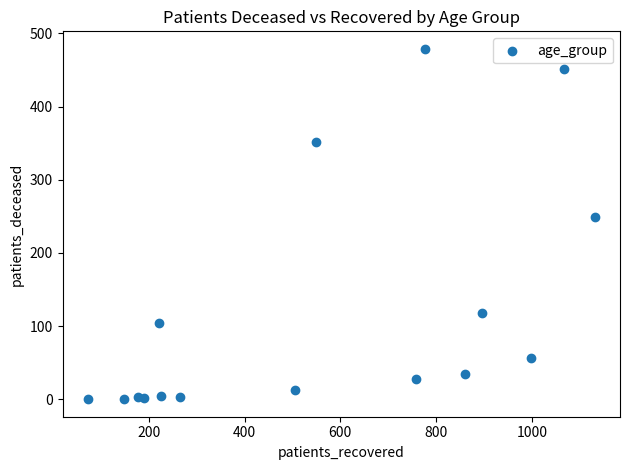

What Y value in the scatter plot is closest to 239?

249